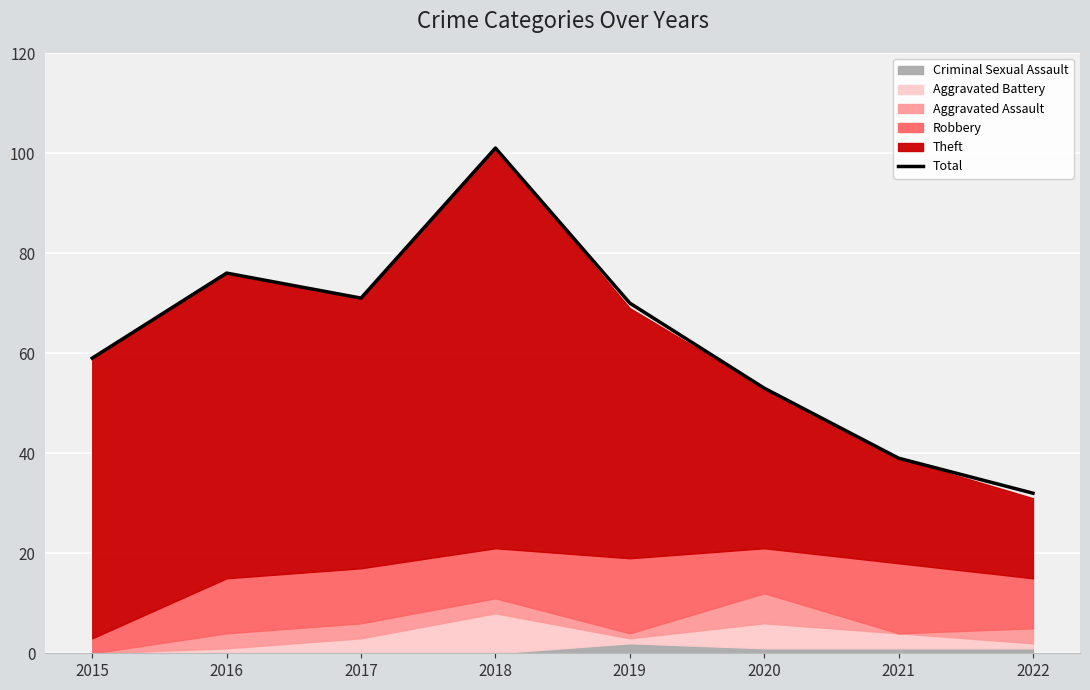

What is the minimum value shown in the chart?

32